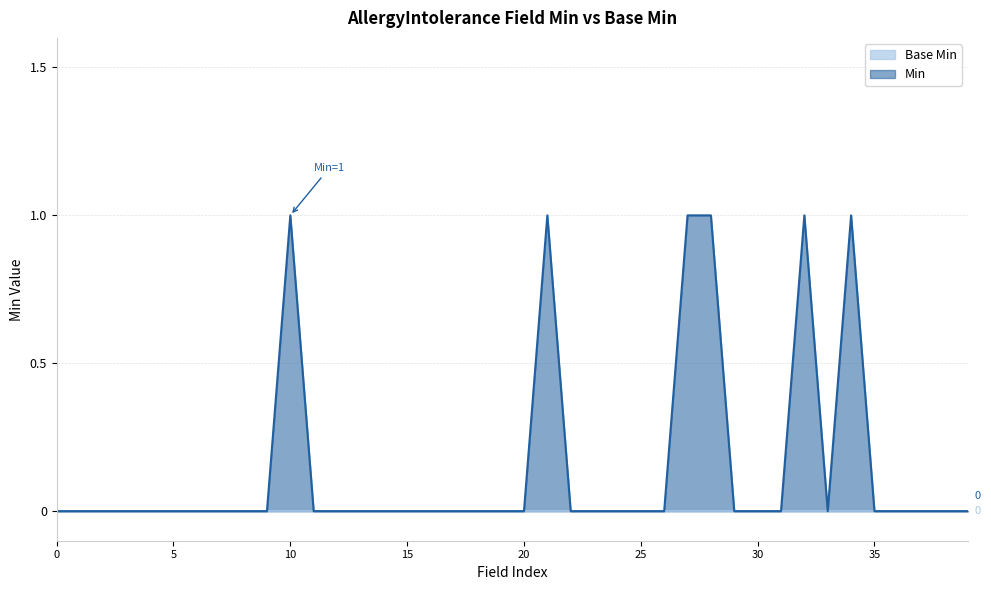

What is the maximum value shown in the chart?

1